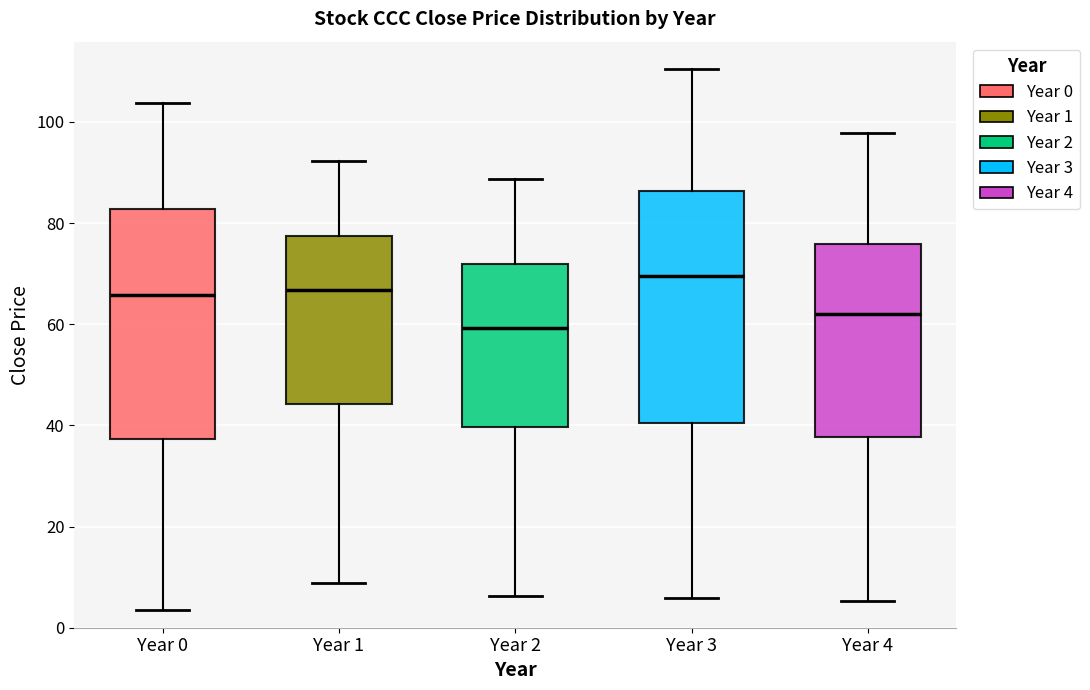

Where does the lower whisker of the box for Year 4 end on the y-axis? The values are not printed on the chart, so give them approximately, as read against the axis.

6